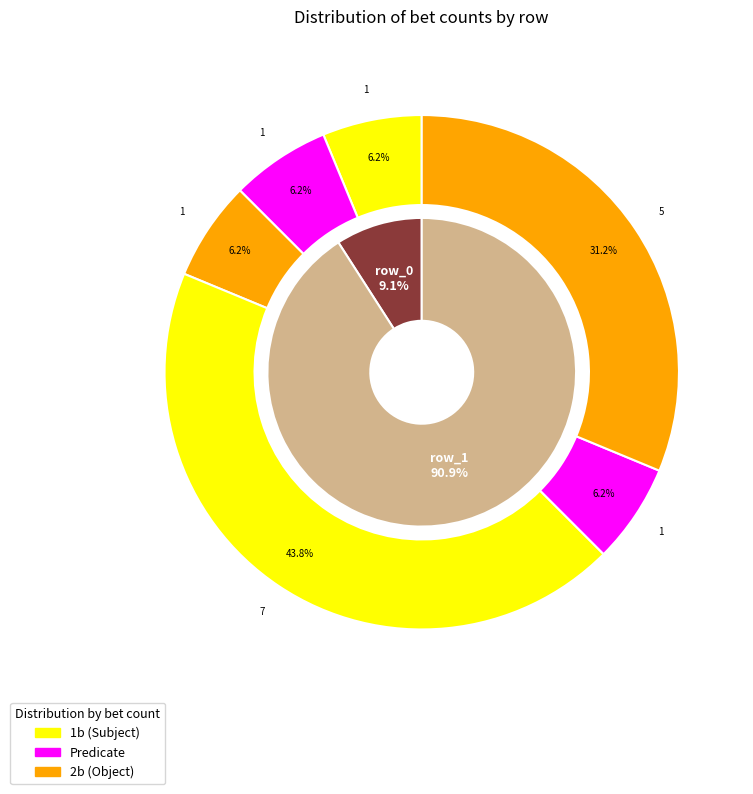

Which category accounts for the majority?

row_1